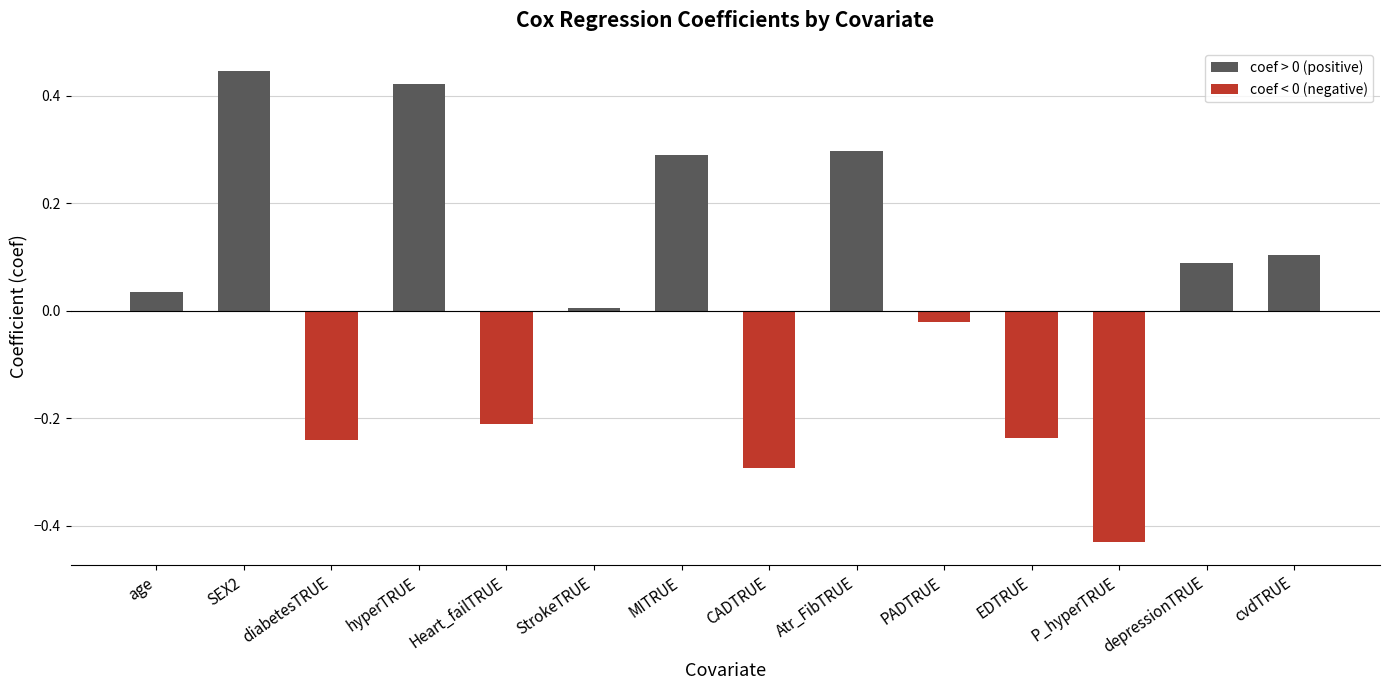

What is the change in value from diabetesTRUE to Atr_FibTRUE?

+0.5